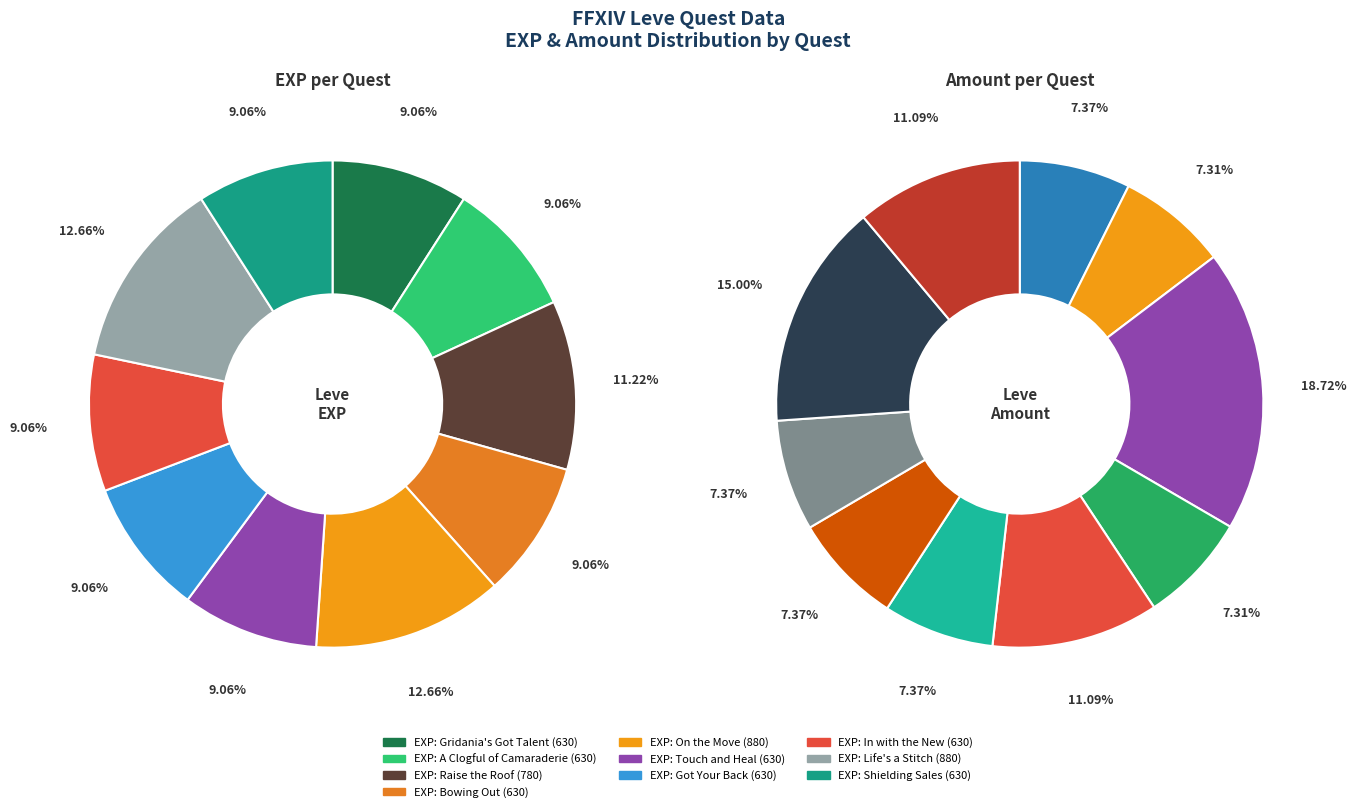

How many segments does this pie chart have?

10